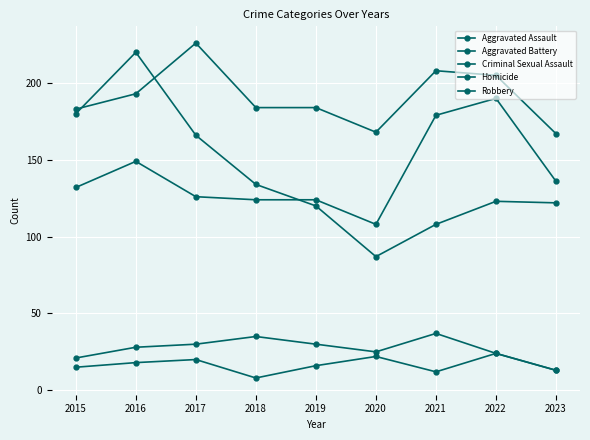

True or false: Aggravated Assault and Homicide cross at least once.

False